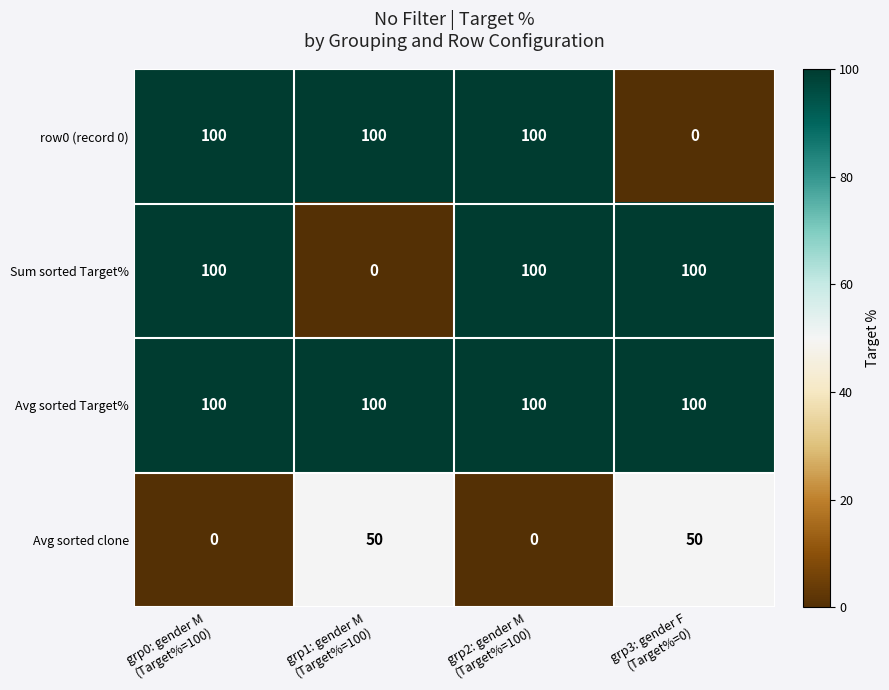

Which series has the largest total across all categories?

Avg sorted Target%